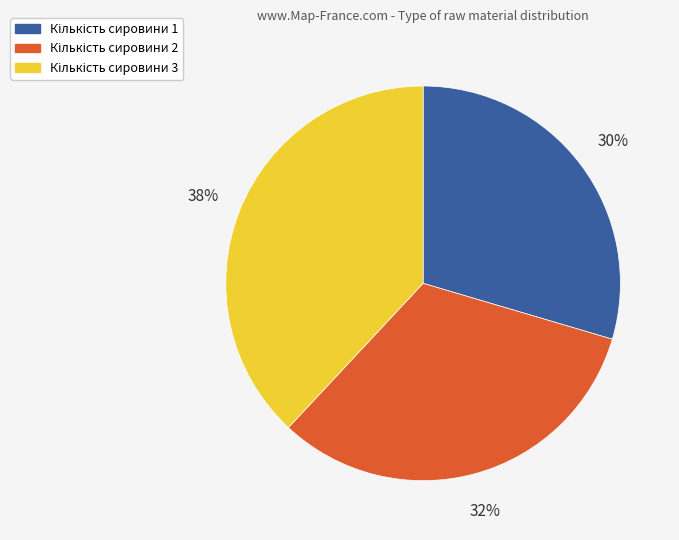

To the nearest percent, what is the difference between the largest and smallest slice percentages?

8%